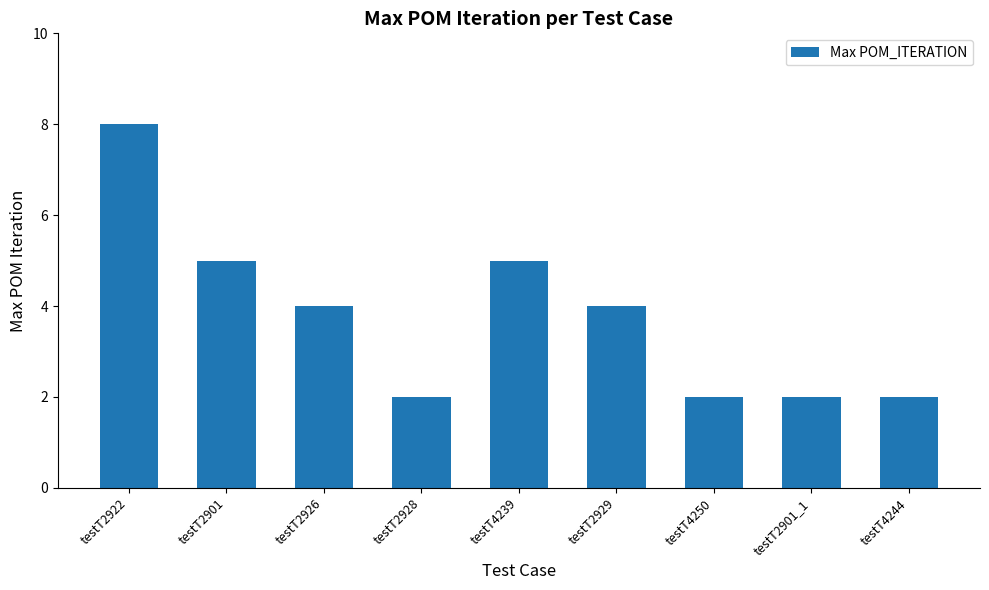

The value at testT4239 is 3. True or false?

False